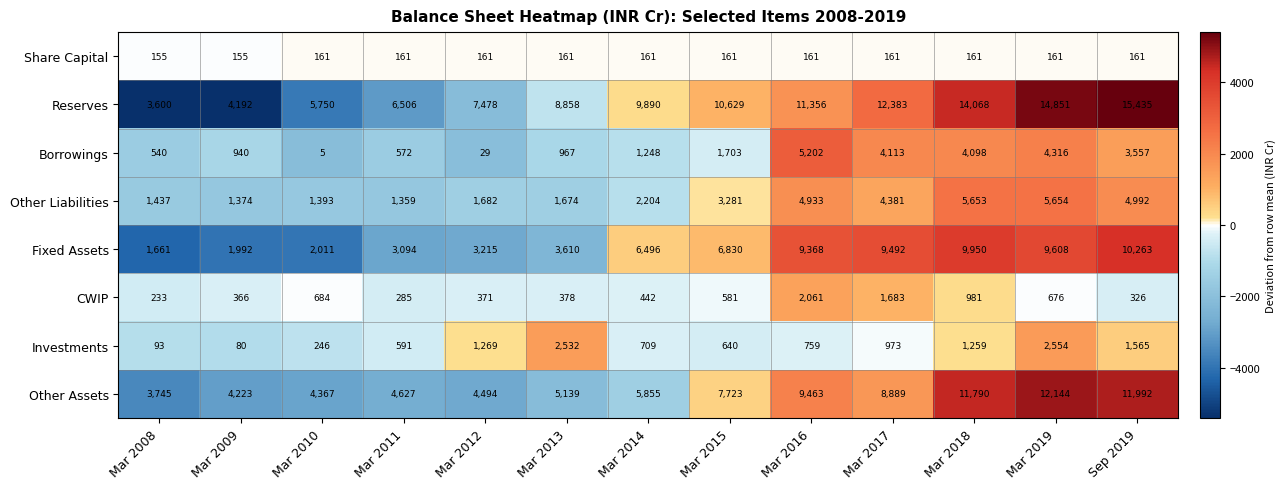

Is it true that CWIP equals 981 at Mar 2018?

True